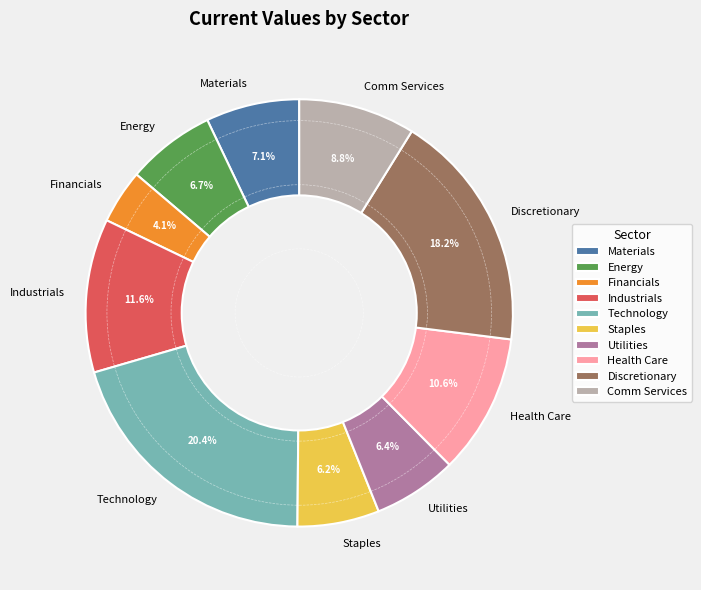

Does Technology represent more than half of the total?

No